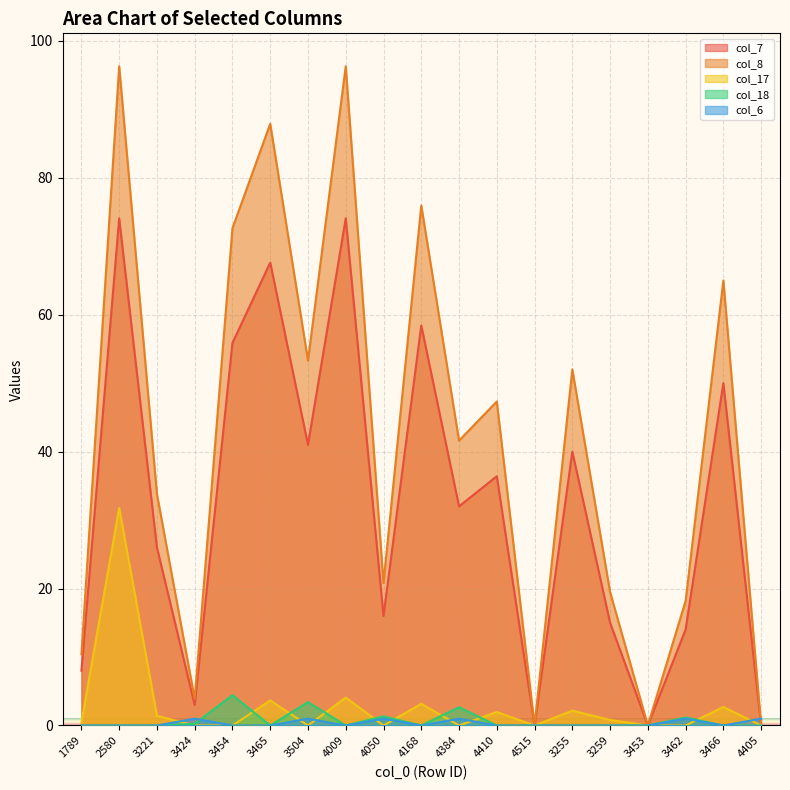

Does the chart display data point markers on the line(s)?

No